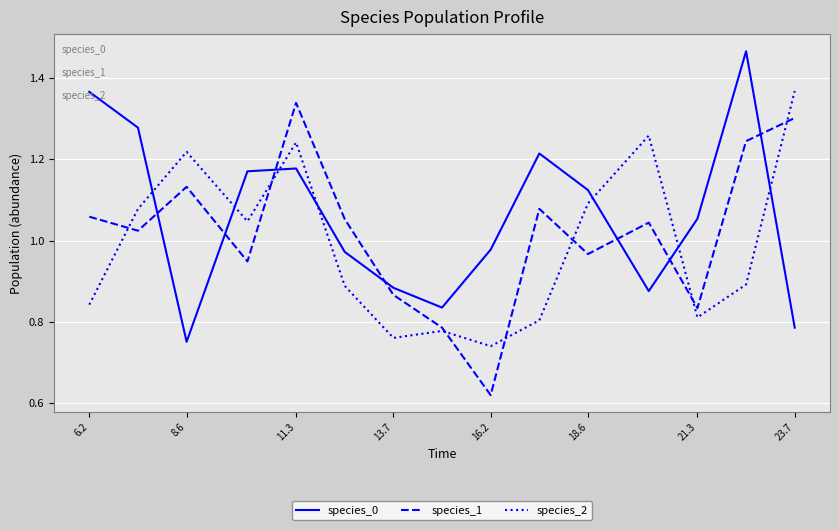

True or false: species_0 and species_2 cross at least once.

True